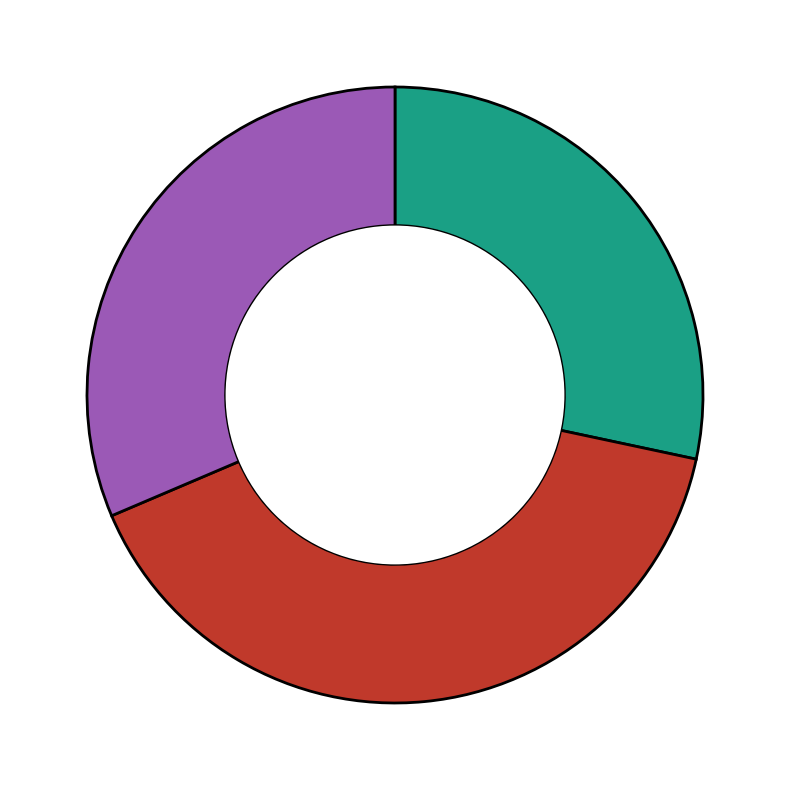

Is there any slice that represents more than half of the pie?

No